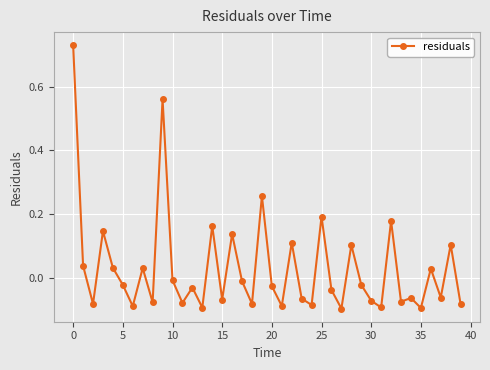

What is the difference between the maximum and second lowest values?

0.8